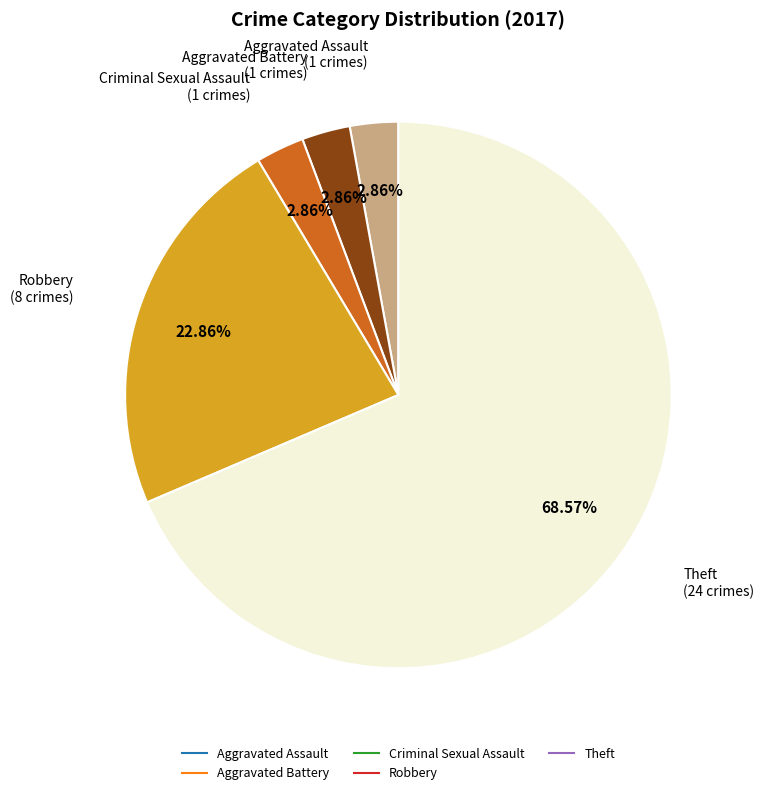

Is there any slice that represents more than half of the pie?

Yes